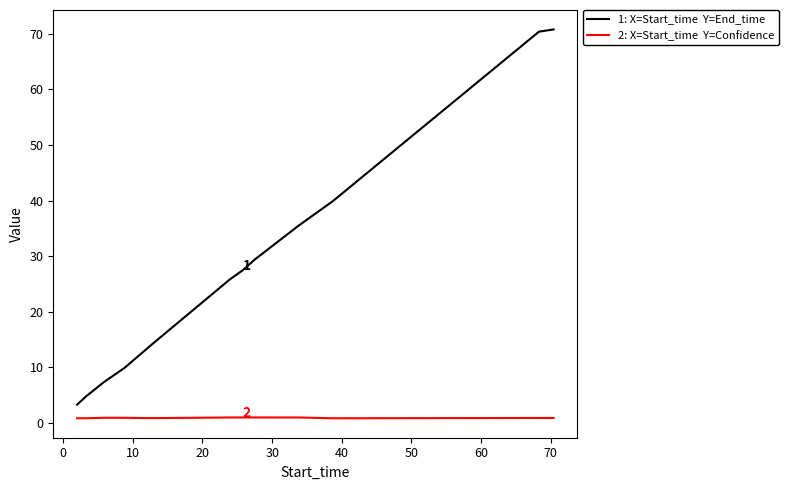

What is the maximum value shown in the chart?

70.8